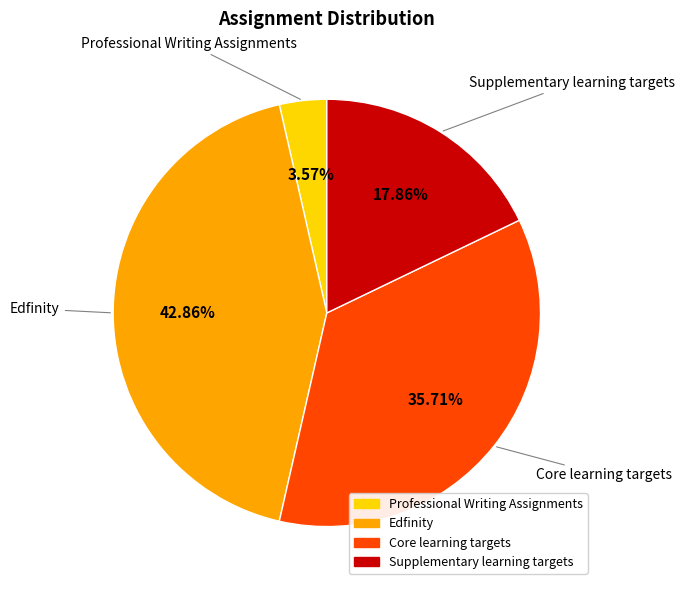

Does any single category account for the majority?

No